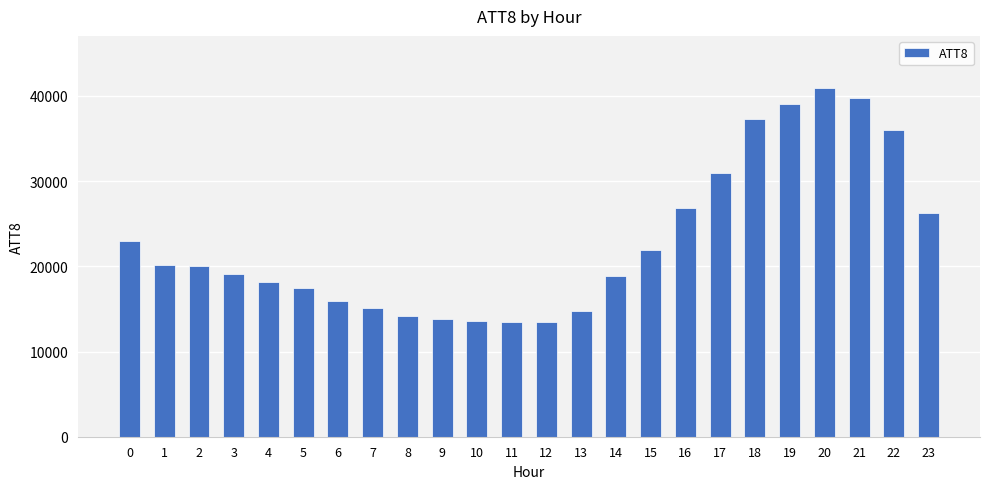

What is the difference between the maximum and second lowest values?

27400